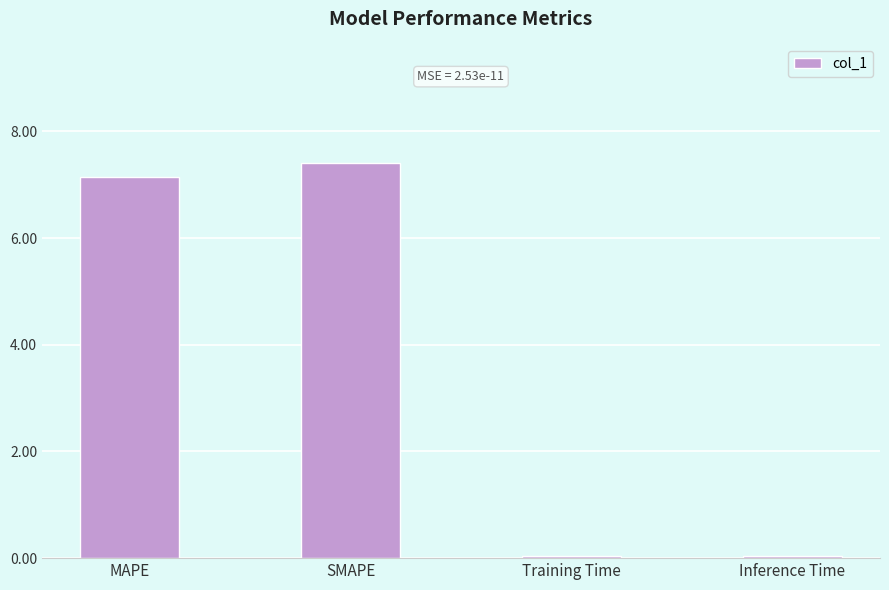

Between Inference Time and MAPE, which is larger?

MAPE